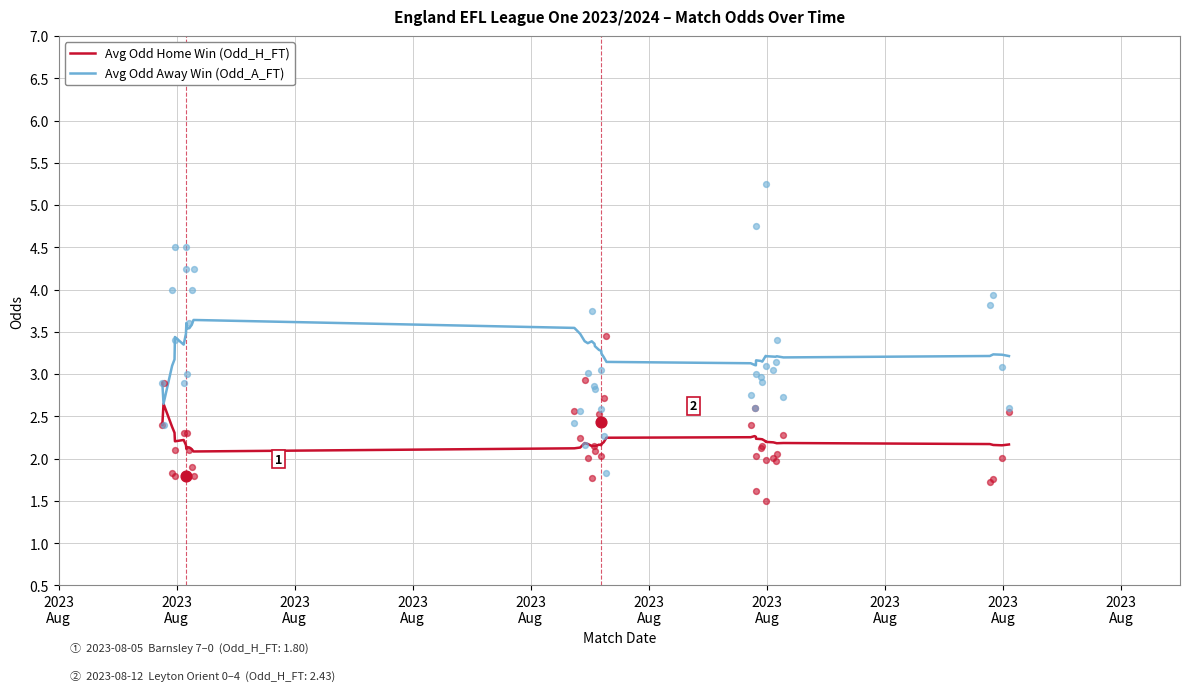

What are all the series names shown in the legend?

Avg Odd Home Win (Odd_H_FT), Avg Odd Away Win (Odd_A_FT)